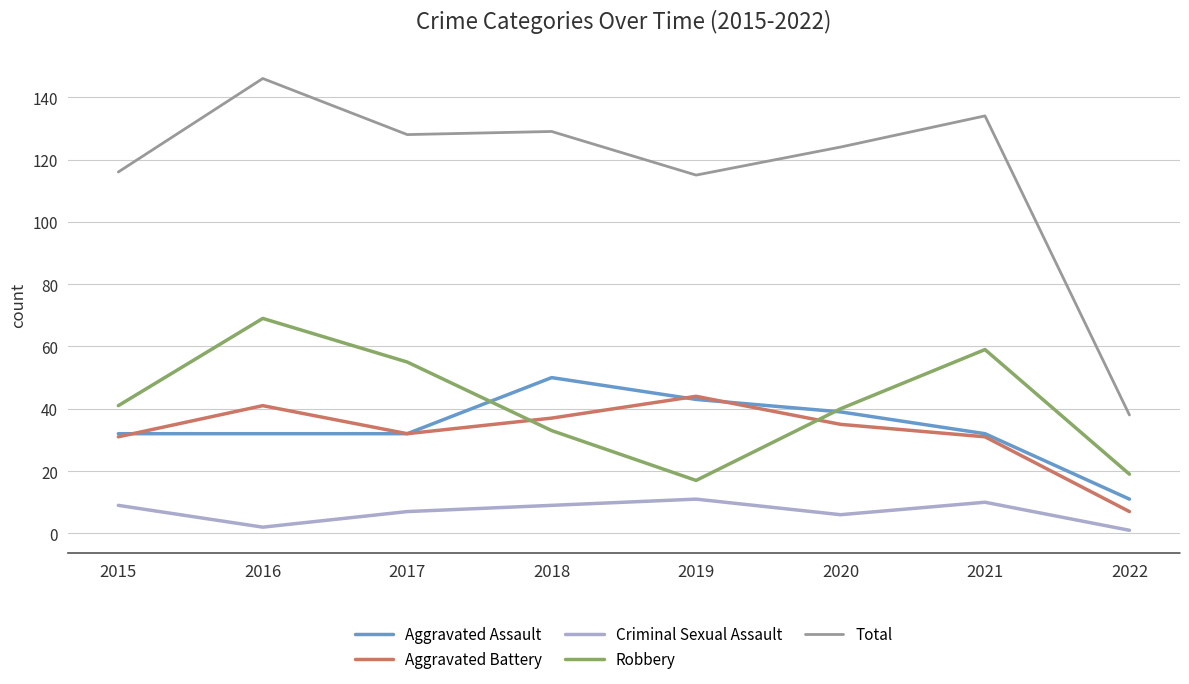

The Aggravated Assault series shows 43 at 2021. True or false?

False